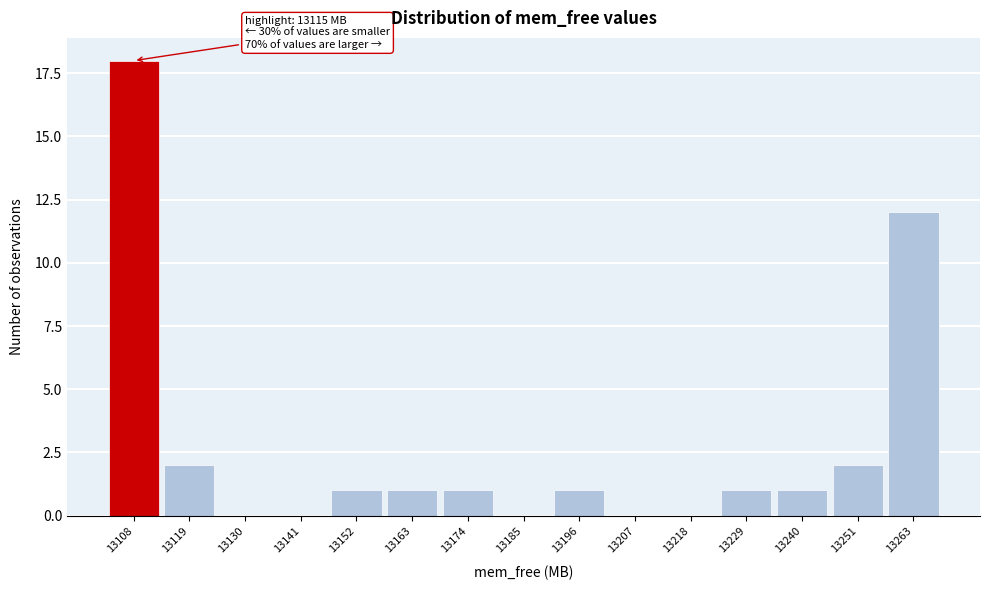

Reading left to right, transcribe all the data shown in this chart.

13108=18	13119=2	13130=0	13141=0	13152=1	13163=1	13174=1	13185=0	13196=1	13207=0	13218=0	13229=1	13240=1	13251=2	13263=12